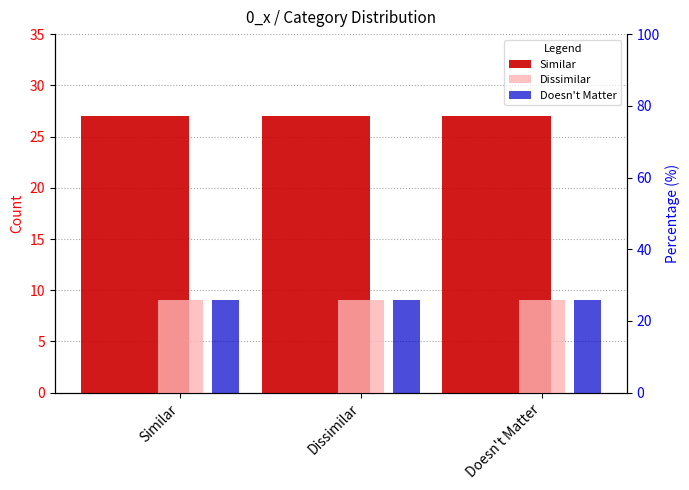

What is the total value across all series at Dissimilar?

45